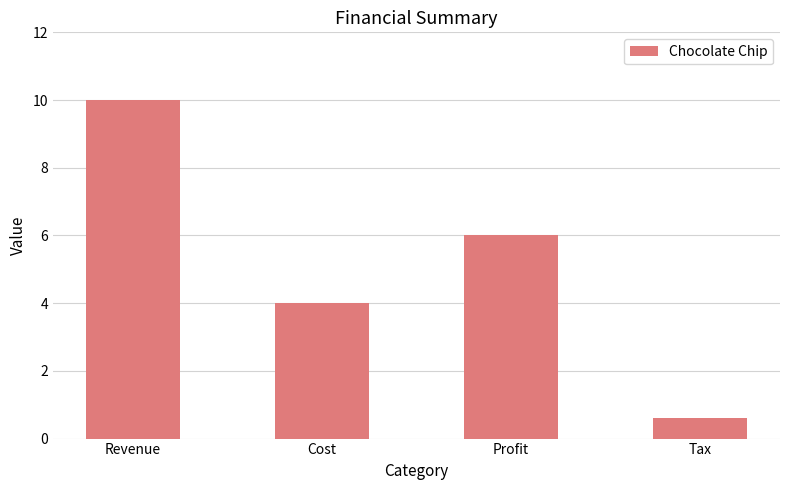

Rank the categories by value from lowest to highest.

Tax, Cost, Profit, Revenue